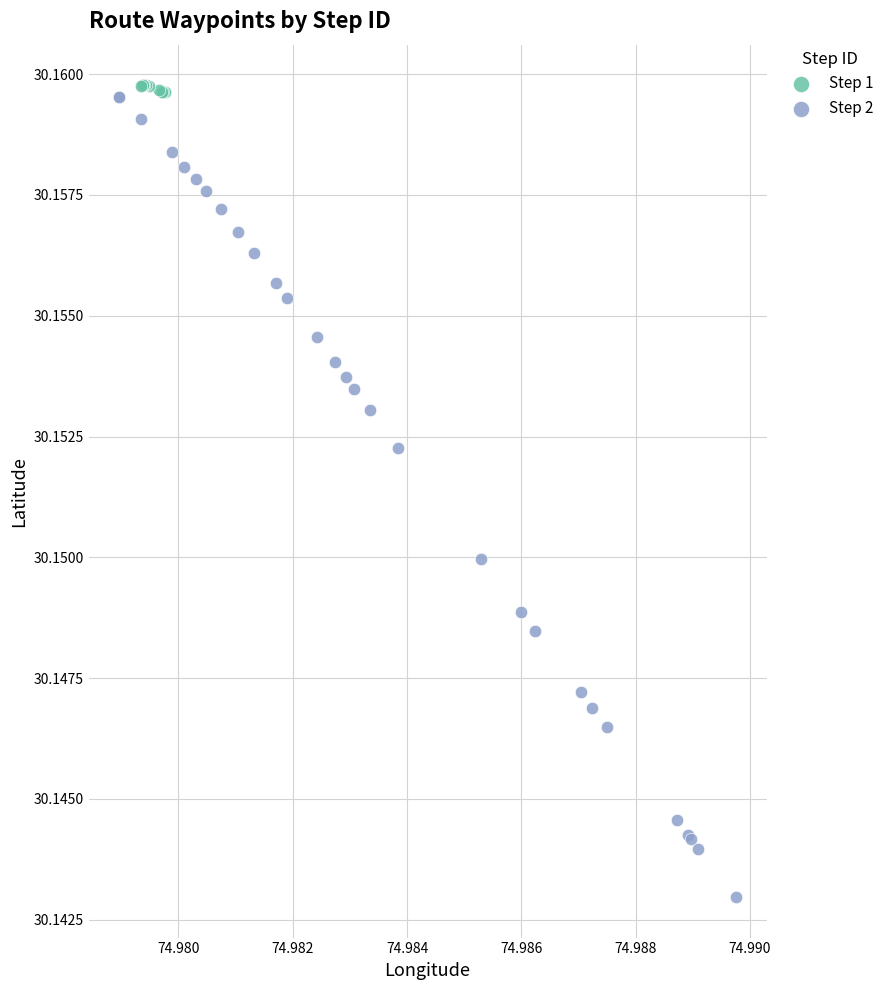

Which series contains the lowest Y value?

Step 2